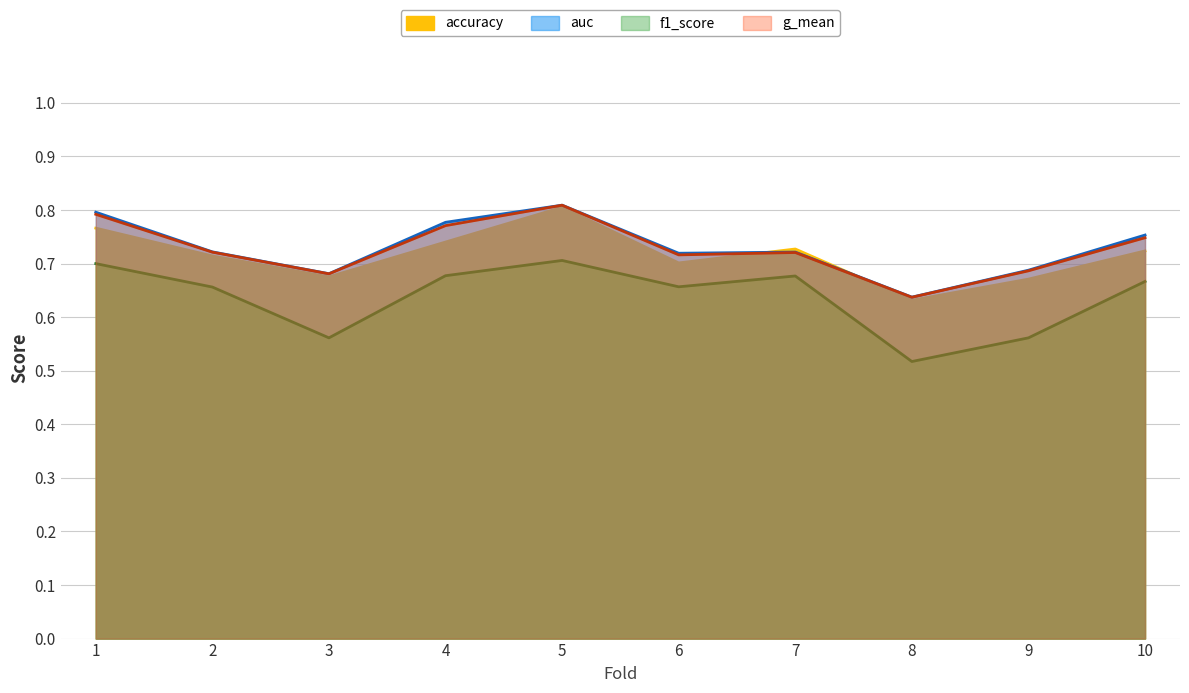

What is the spread (max minus min) of values at 10?

0.1